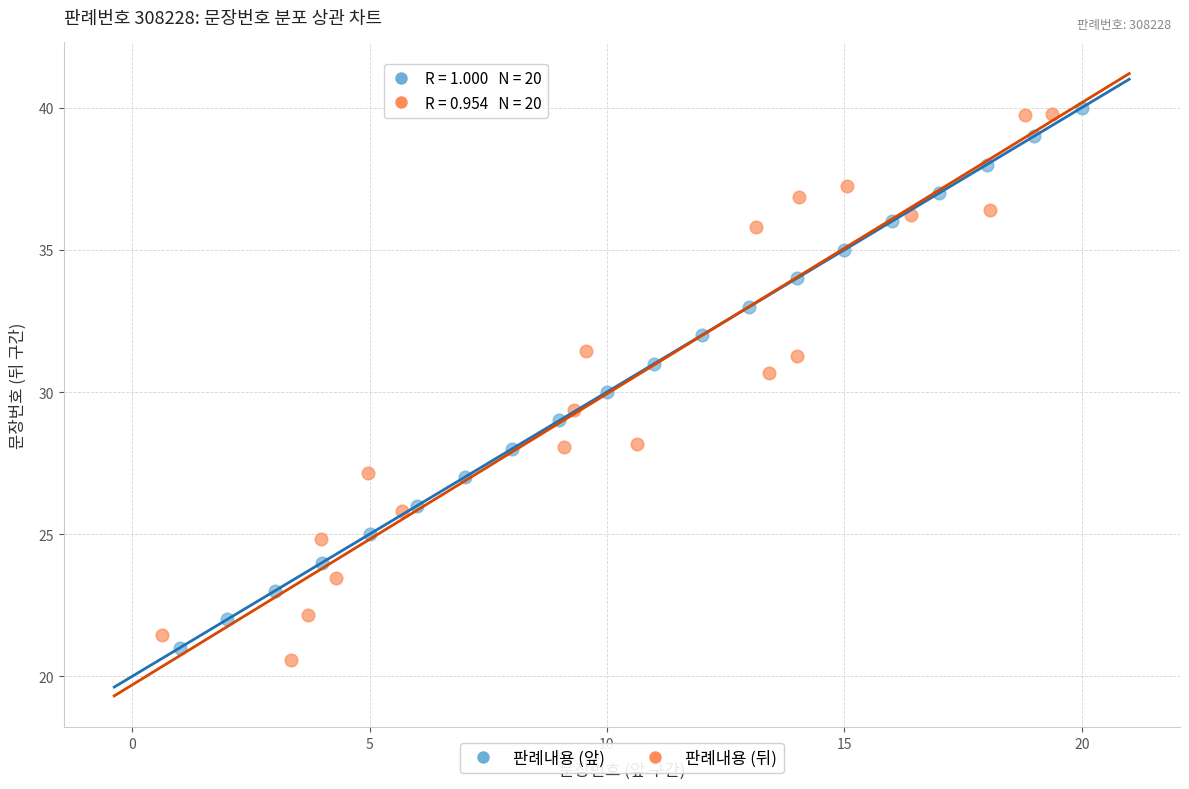

Which series contains the highest Y value?

판례내용 (앞)